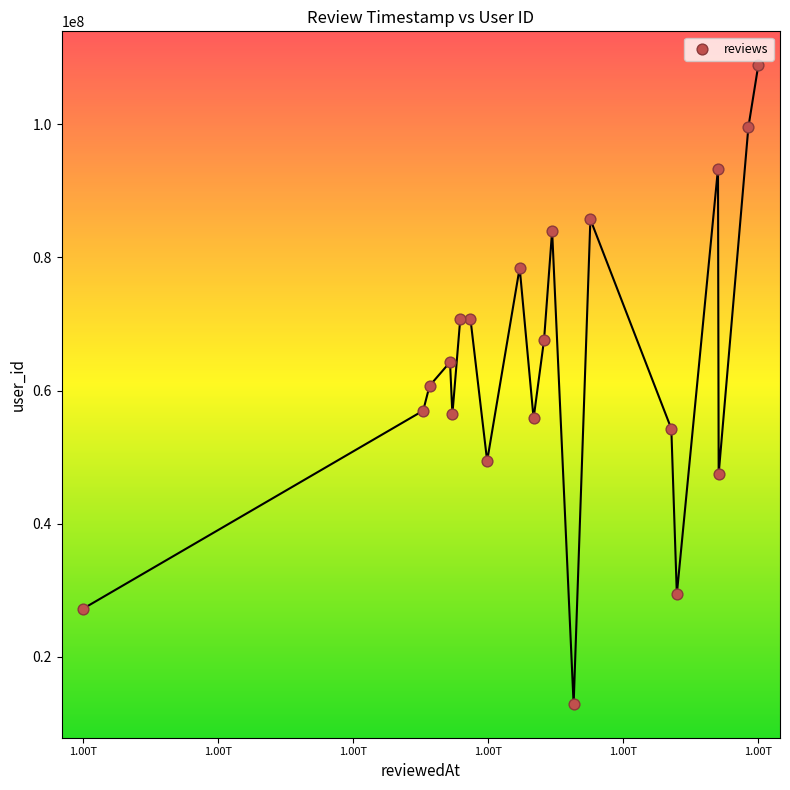

What is the range of Y values (max minus min)?

96201794